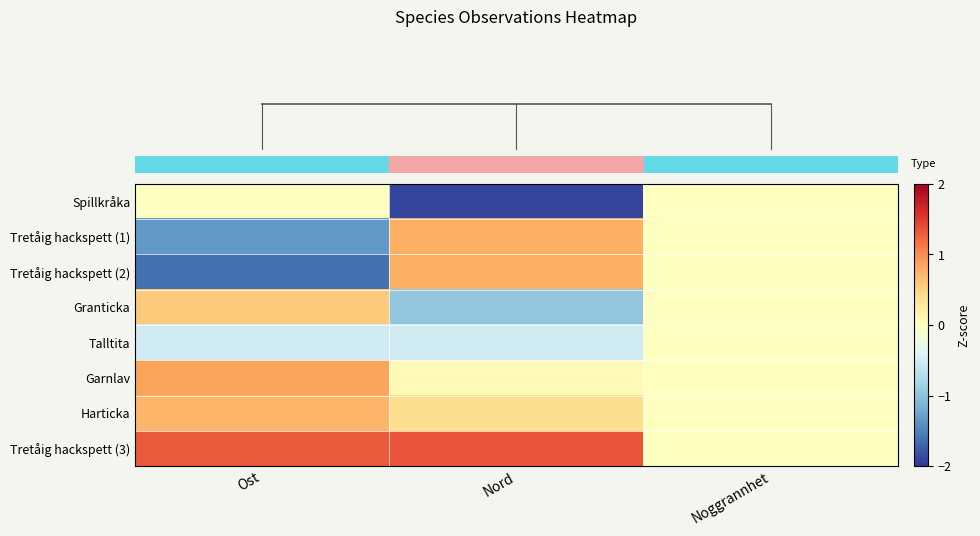

What is the smallest value displayed?

-1.9